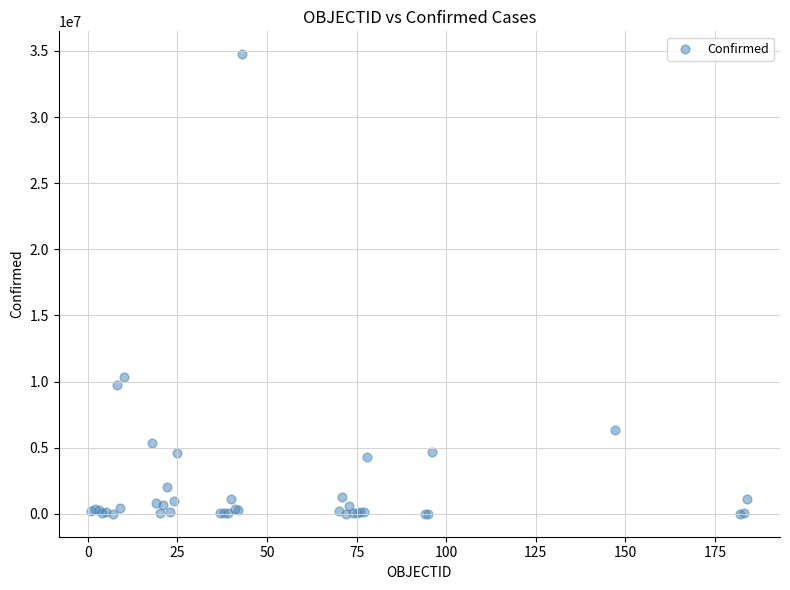

What Y value in the scatter plot is closest to 17377033?

10309725